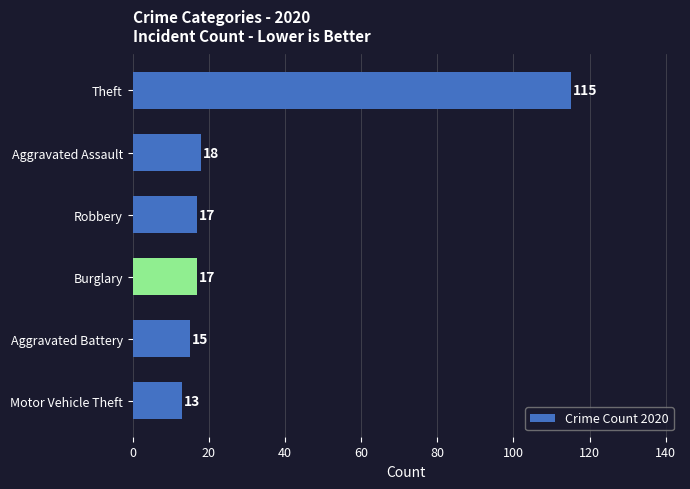

At which label is the value closest to 64?

Aggravated Assault